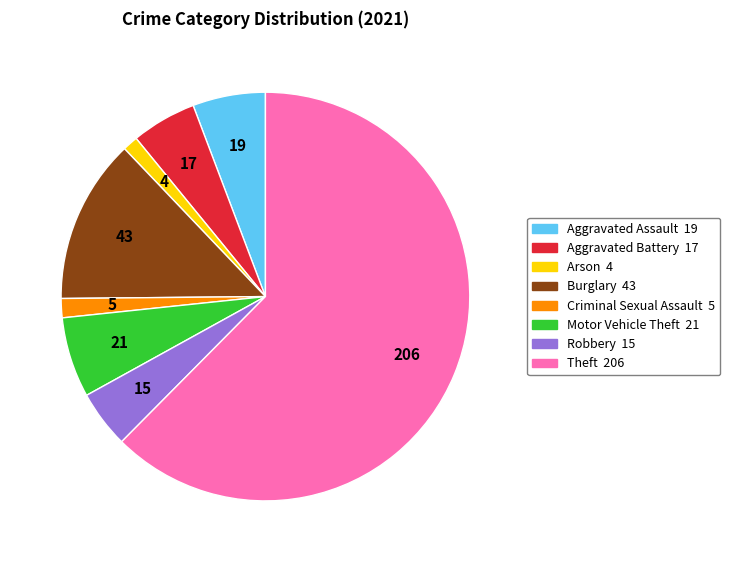

How many segments does this pie chart have?

8